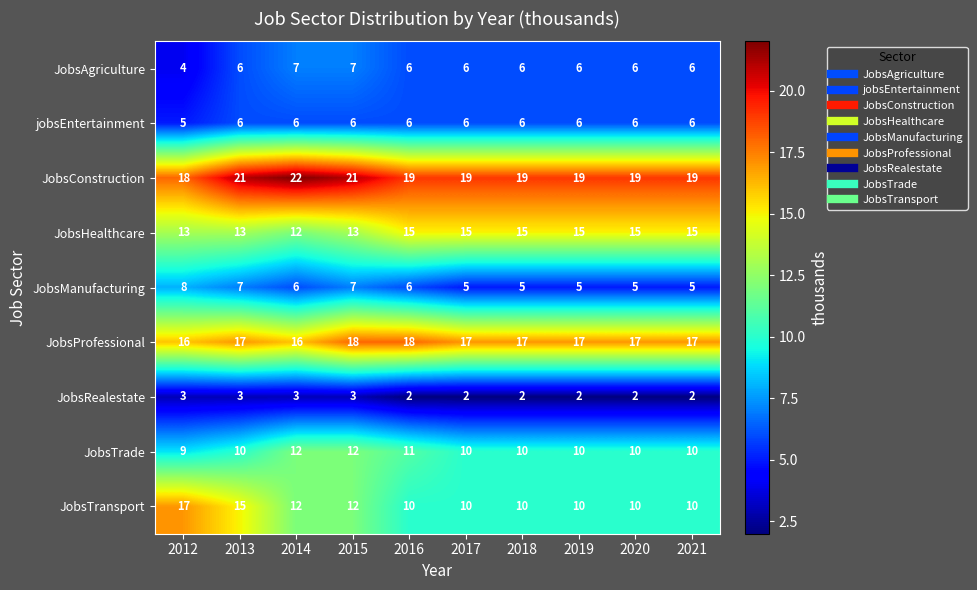

What is the total value across all series at 2012?

93